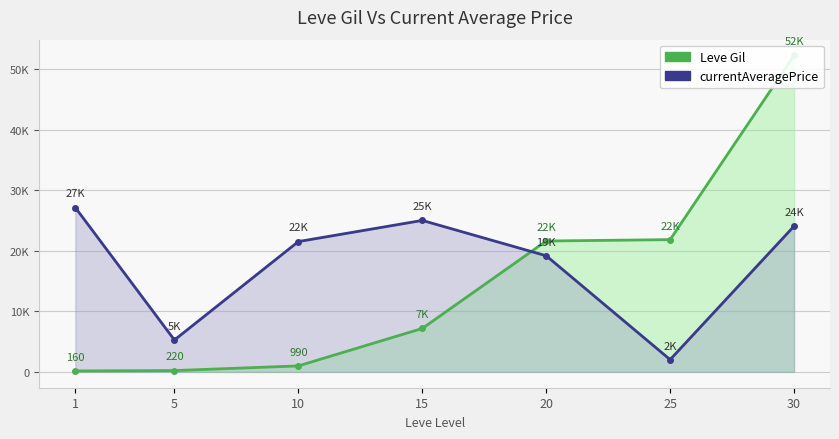

Reading left to right, transcribe all the data shown in this chart.

Leve Gil: 1=160	5=220	10=990	15=7170	20=21600	25=21830	30=52220
currentAveragePrice: 1=27128	5=5265	10=21509	15=25000	20=19166	25=2026	30=24053